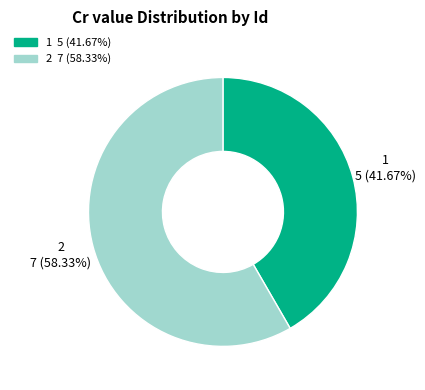

What is the ratio of the value at 1 to the value at 2?

0.7